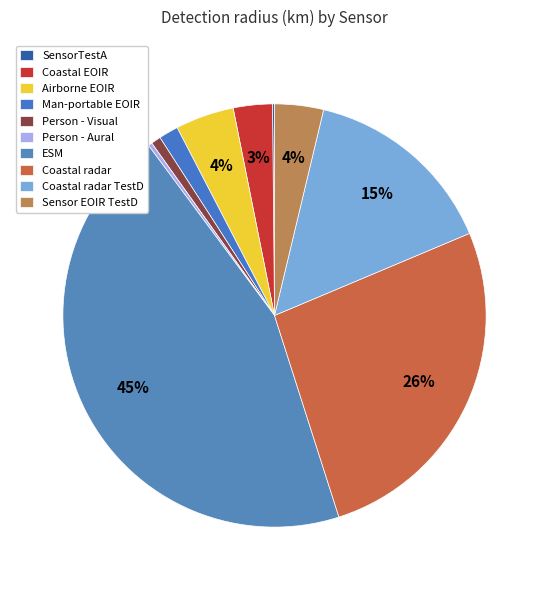

Is the sum of Sensor EOIR TestD and Person - Aural greater than half?

No